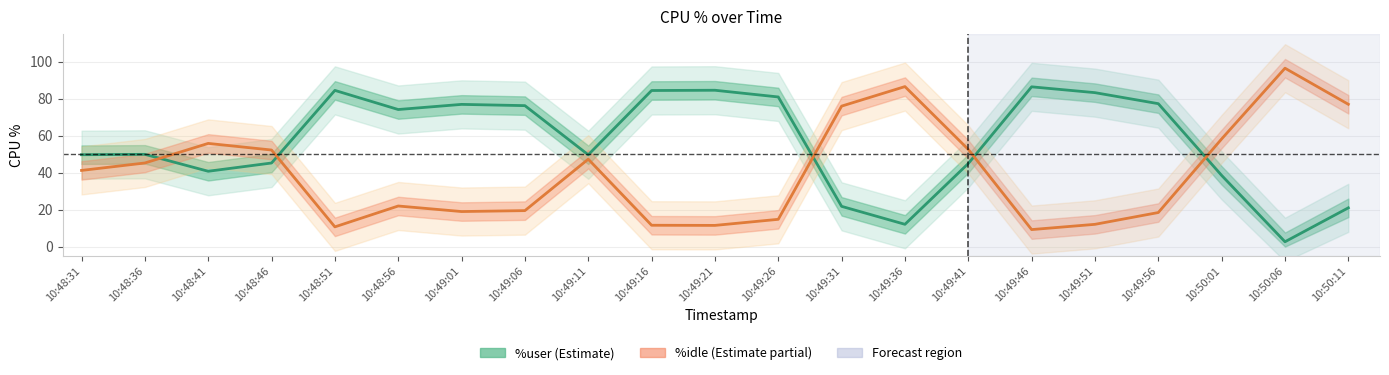

How many values in the %idle (Estimate partial) series exceed 41?

11